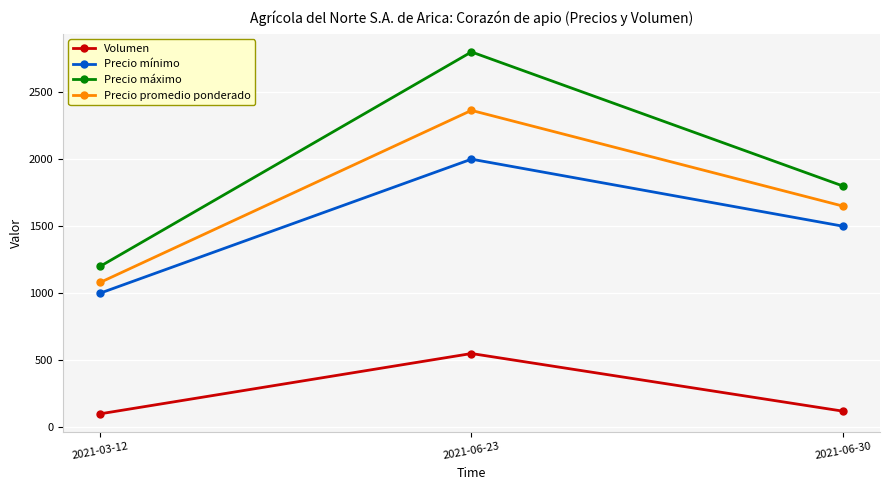

Which series has the largest range (max minus min)?

Precio máximo